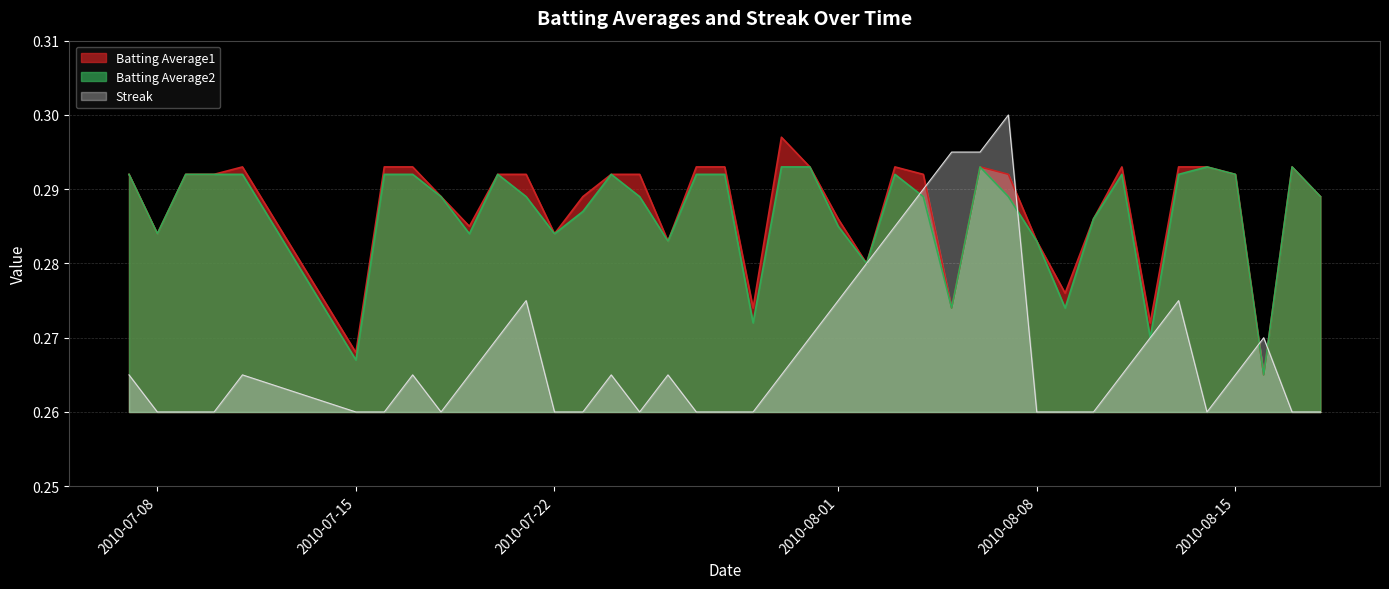

How many intersections are there between Batting Average2 and Streak?

4